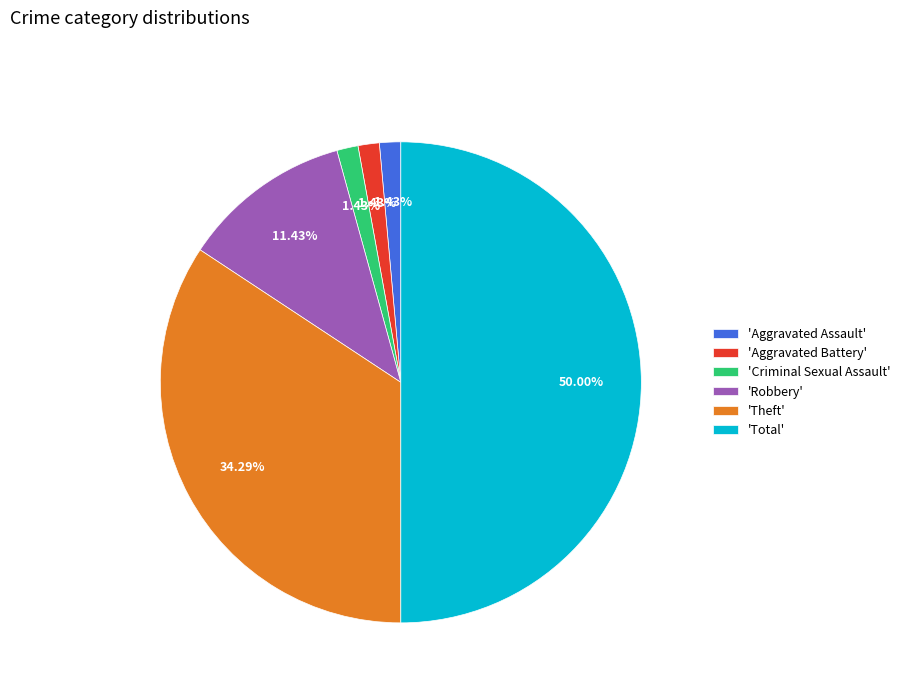

Is 'Theft' the majority of the pie?

No